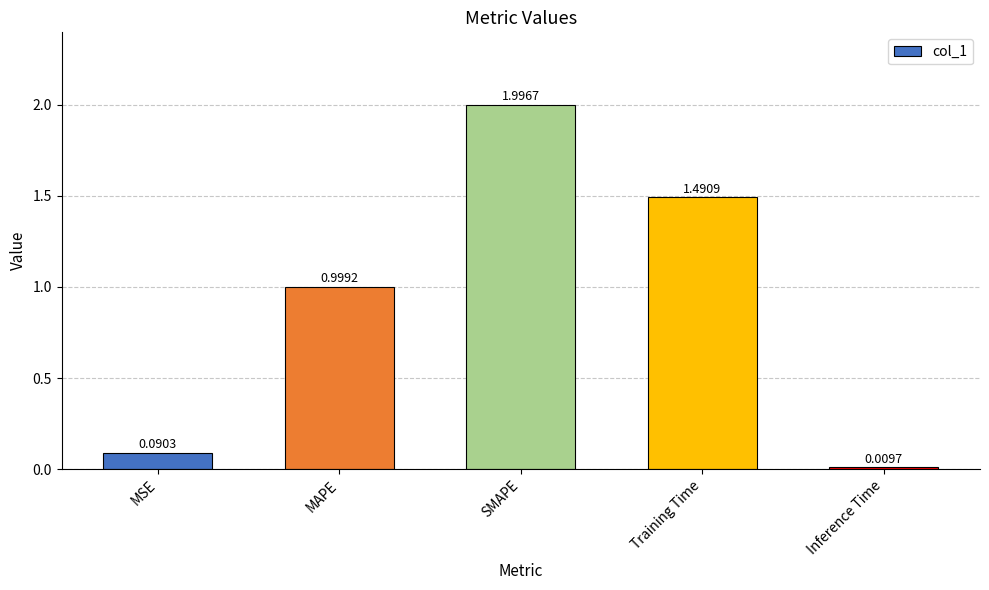

List the labels in order of value, smallest first.

Inference Time, MSE, MAPE, Training Time, SMAPE